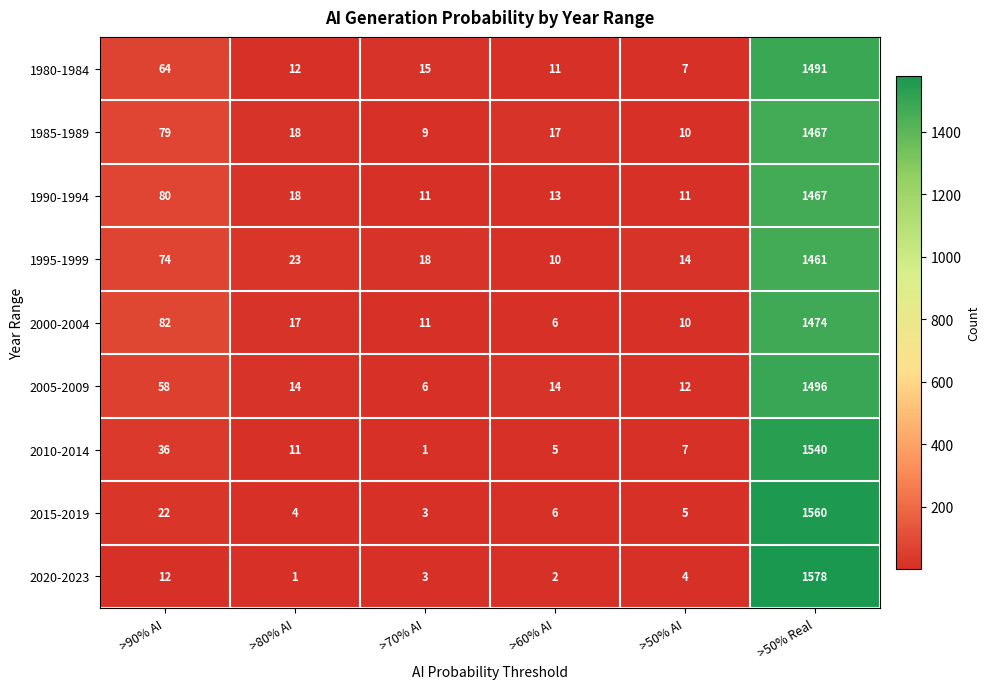

Rank the series at >90% AI from highest to lowest value.

2000-2004, 1990-1994, 1985-1989, 1995-1999, 1980-1984, 2005-2009, 2010-2014, 2015-2019, 2020-2023